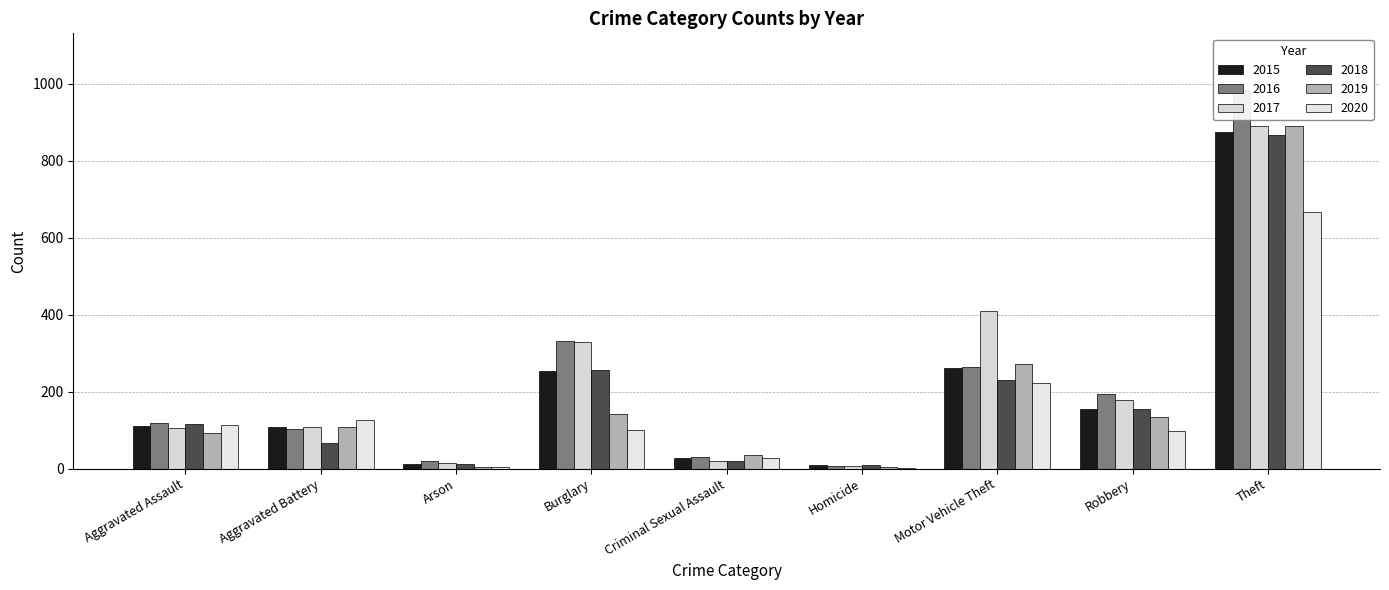

How many bars are there in each group?

6